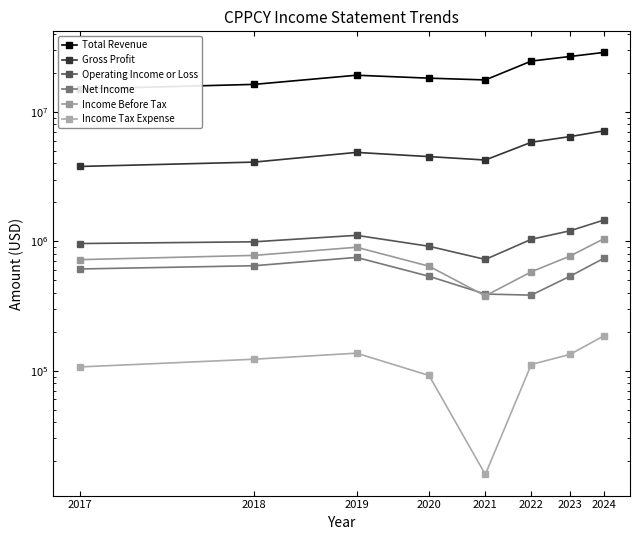

Where does the Income Tax Expense series first go above 122800?

2019